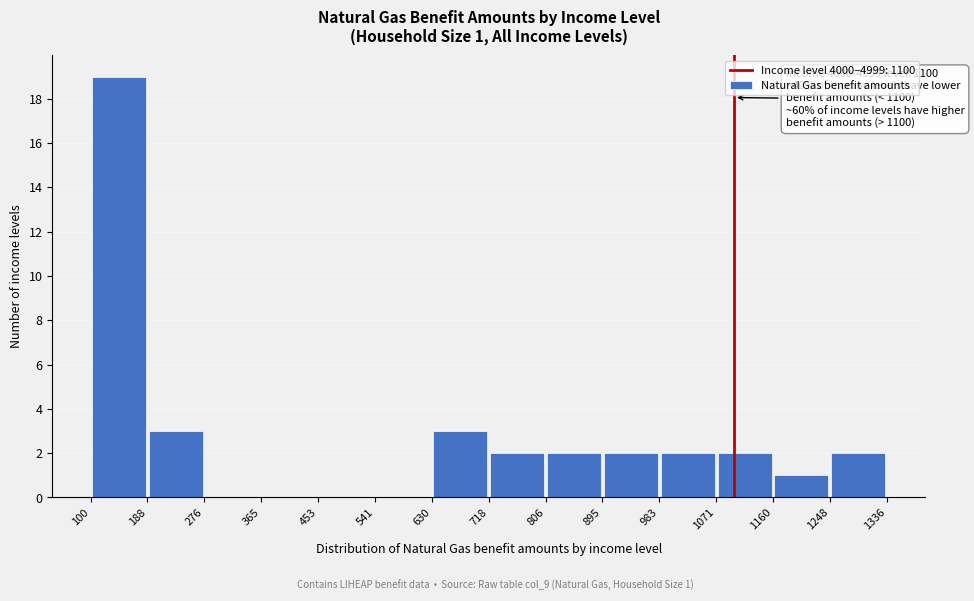

Which range on the x-axis has the tallest bar?

100 to 188